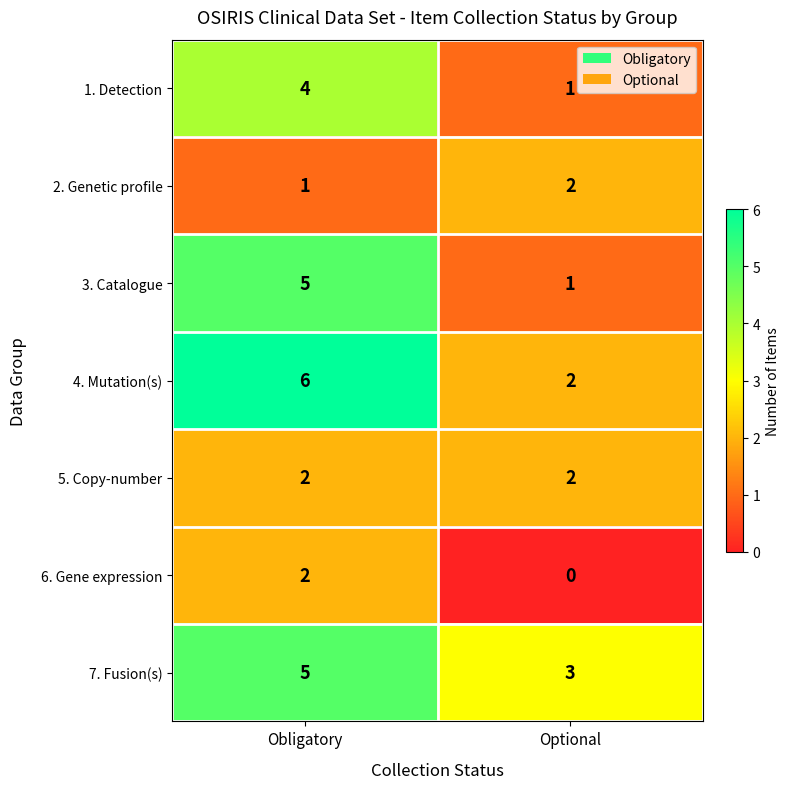

What is the difference between the 4. Mutation(s) values at Optional and Obligatory?

4